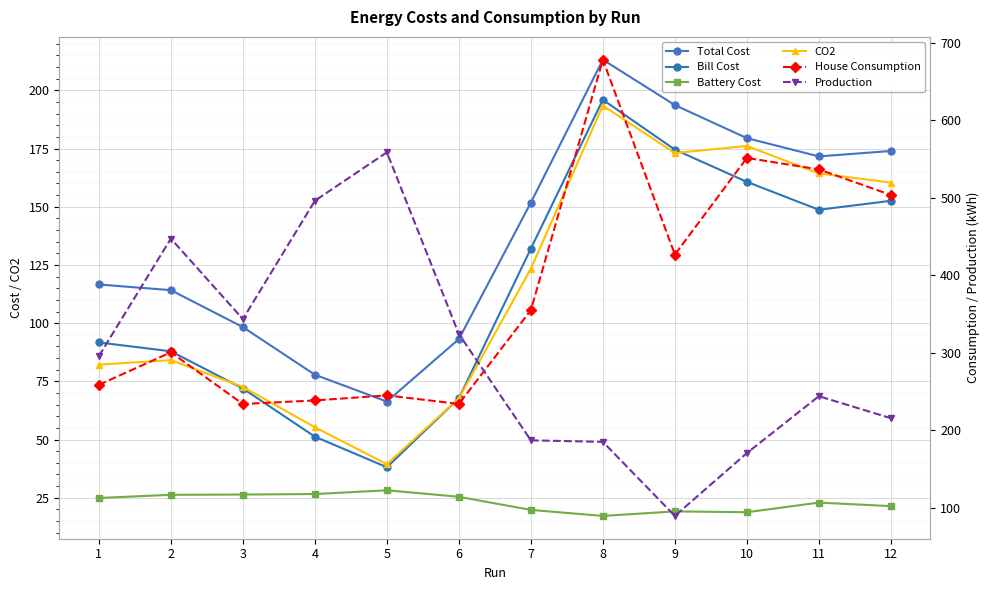

What is the difference between the highest and lowest values at 3?

317.2